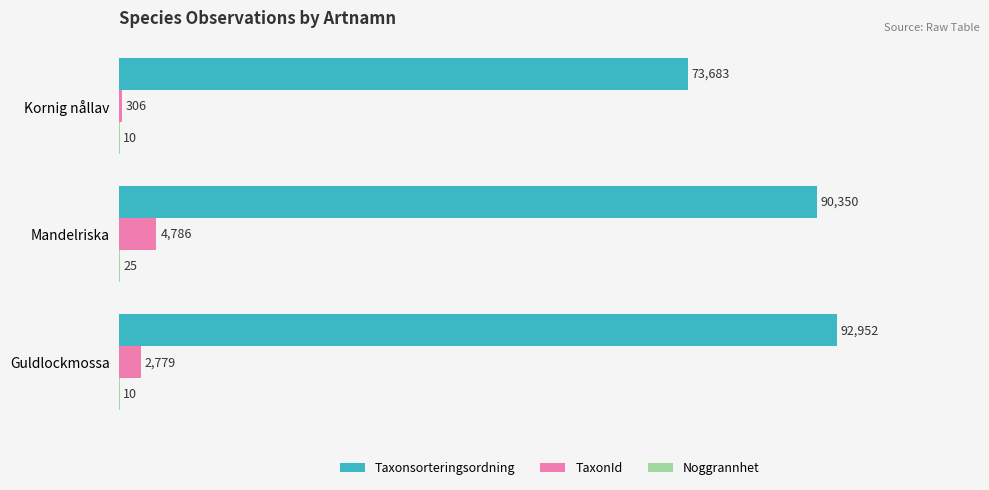

What is the average value of the Taxonsorteringsordning series?

85662